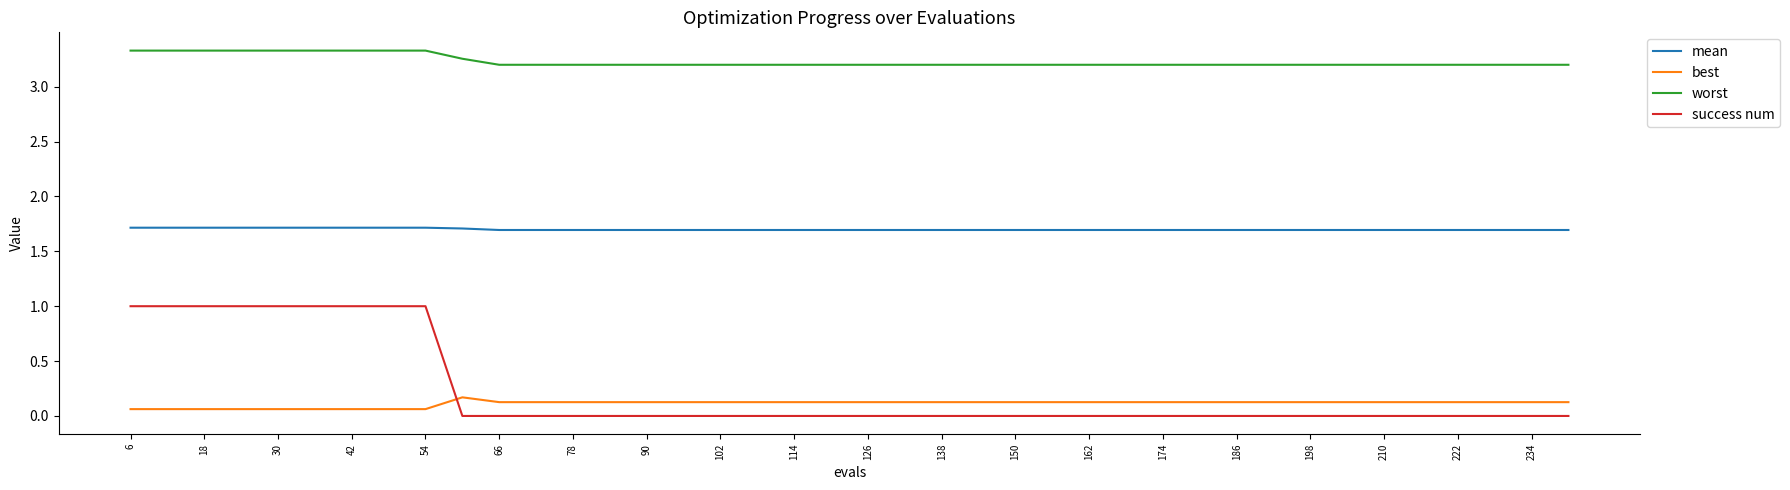

At how many categories does at least one series exceed 0?

40